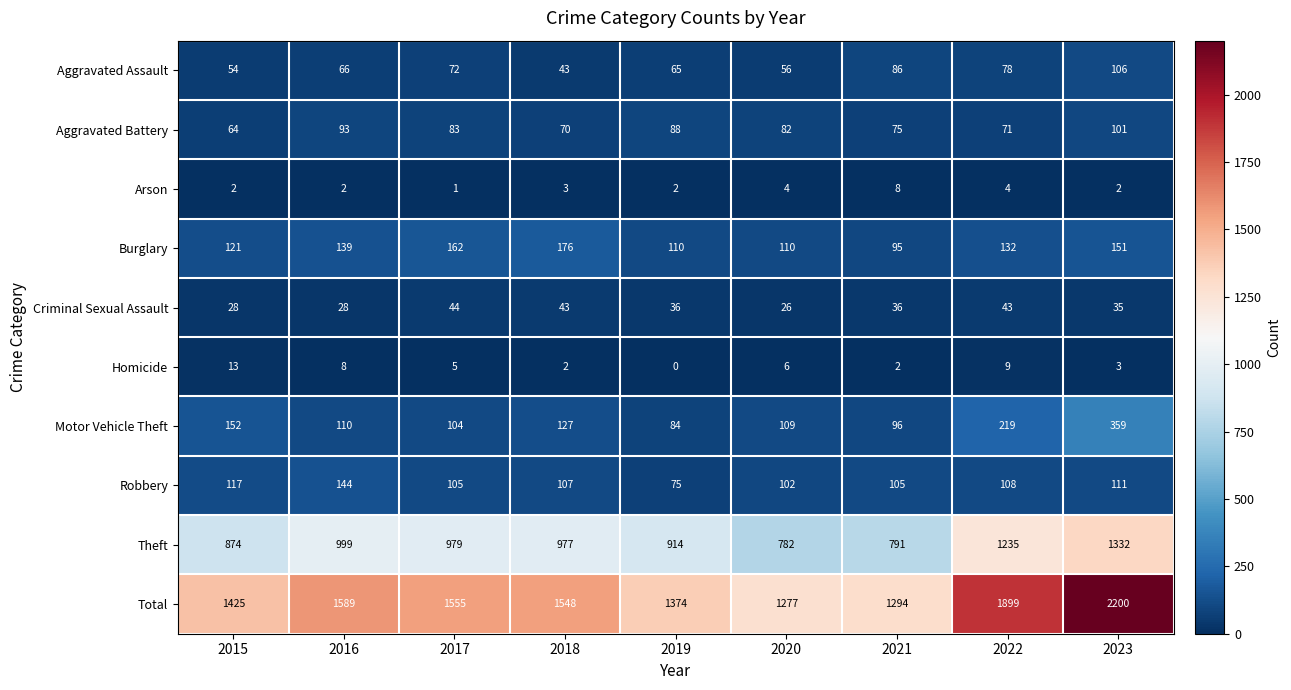

Which series changed the most between 2017 and 2019?

Total